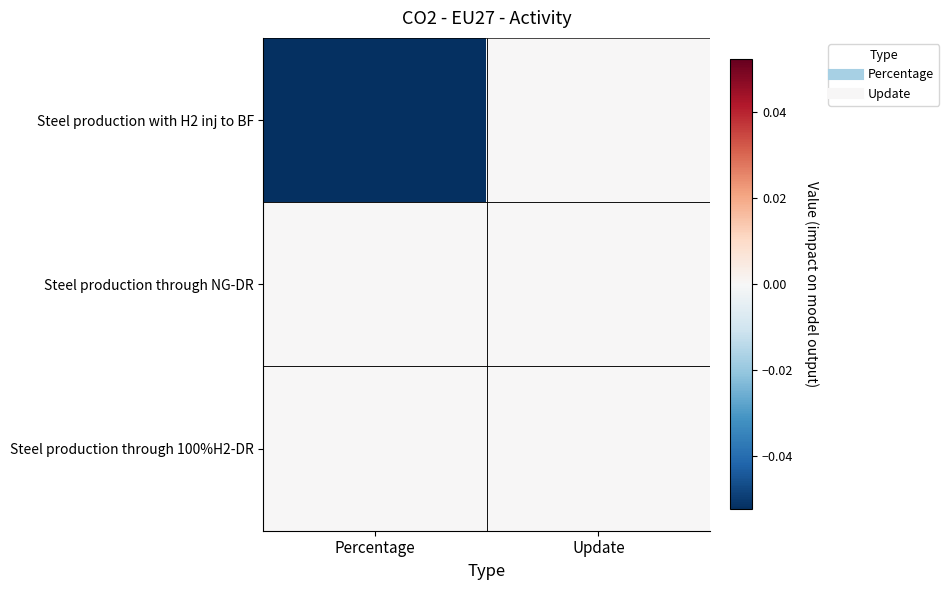

Between Update and Percentage, which is larger?

Update